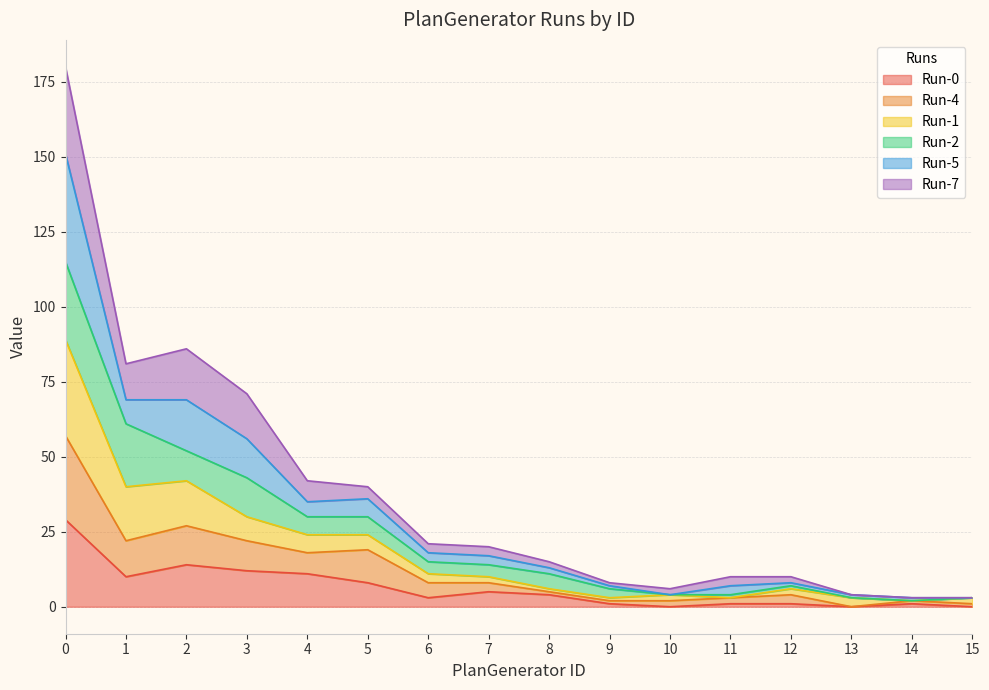

True or false: Run-4 and Run-7 intersect in this chart.

False